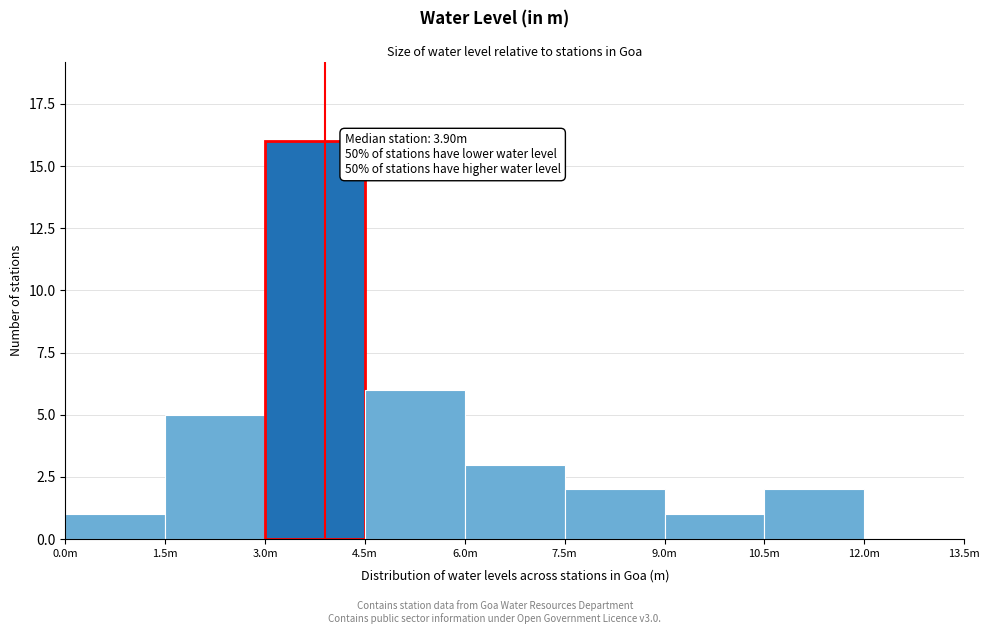

Reading left to right, extract all data points from this chart.

0.0m=1	1.5m=5	3.0m=16	4.5m=6	6.0m=3	7.5m=2	9.0m=1	10.5m=2	12.0m=0